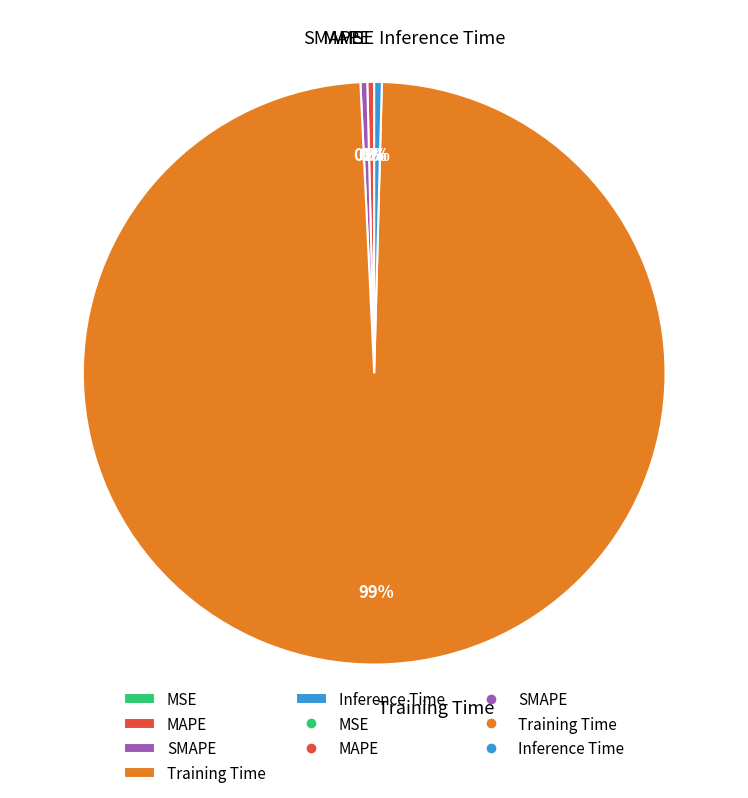

Combined, do MAPE and Training Time account for over 50%?

Yes